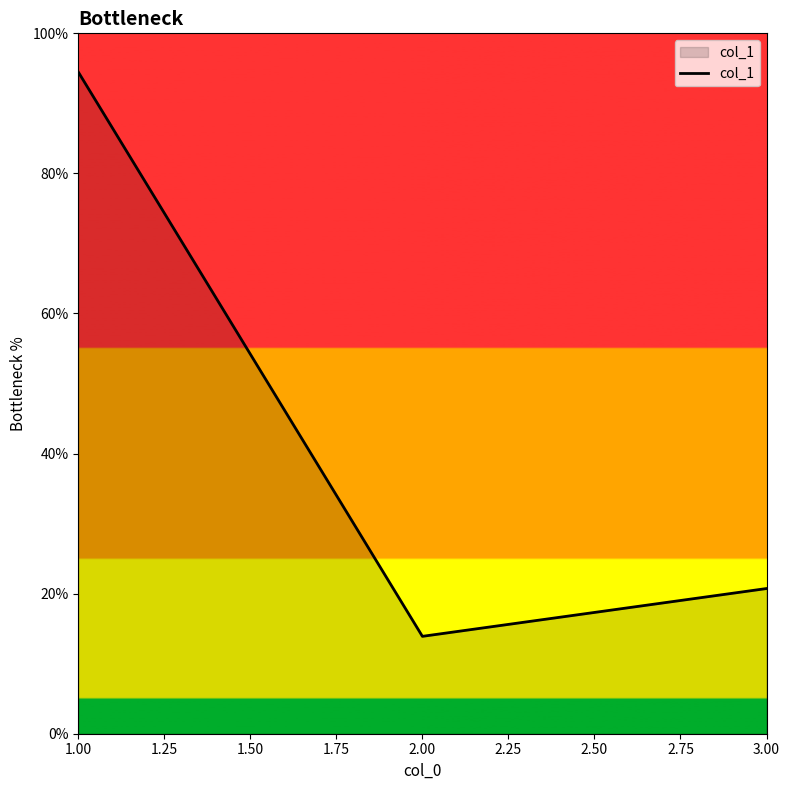

List the labels in order of value, largest first.

1.00, 3.00, 2.00